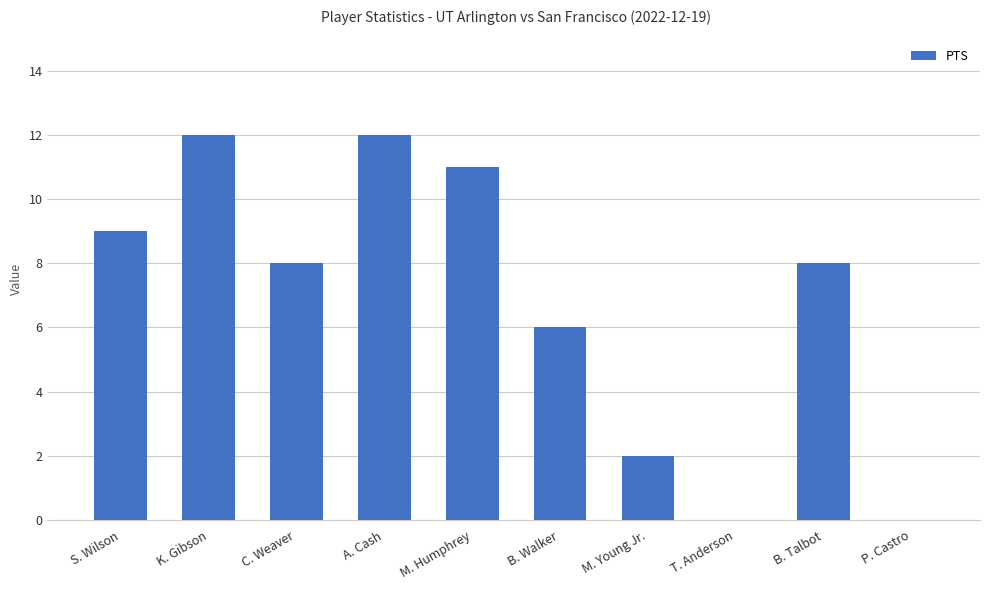

What is the approximate value at C. Weaver, to the nearest 10?

10